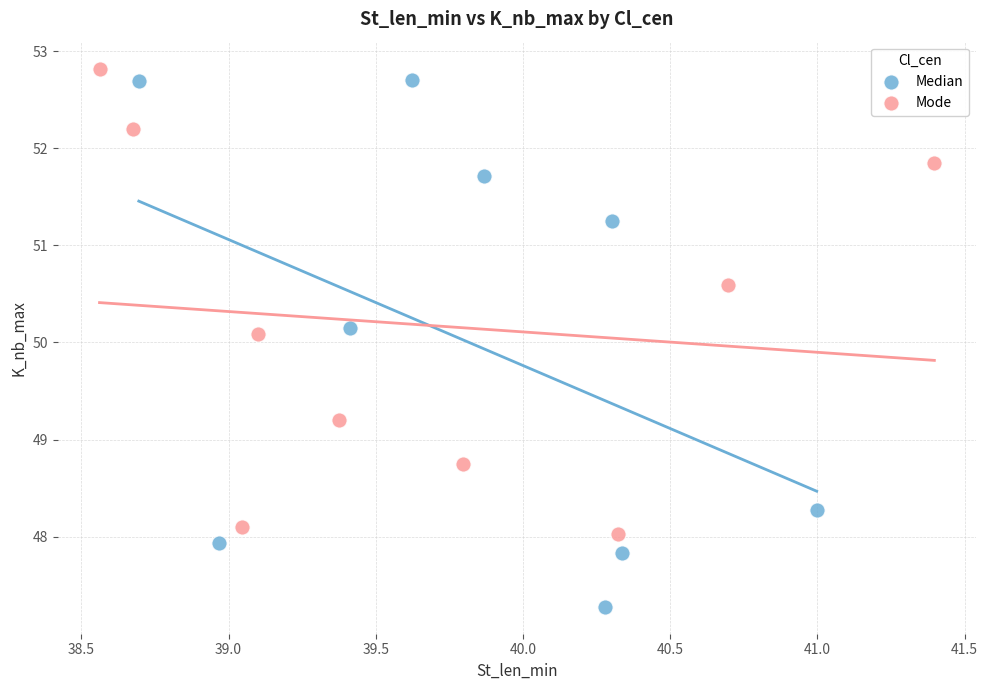

Which series has the largest Y range (max minus min)?

Median